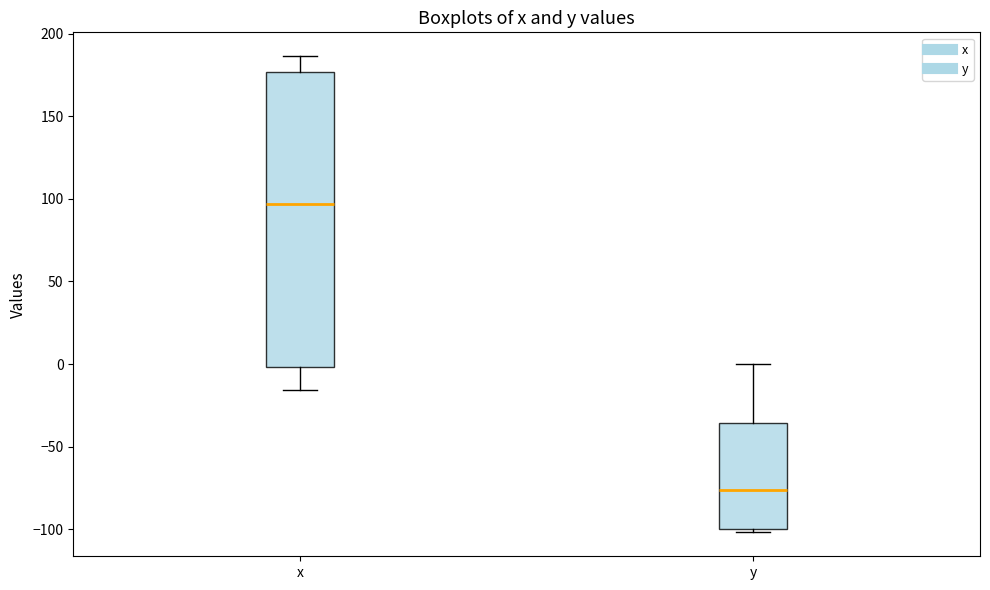

Which box has the lowest median line?

y